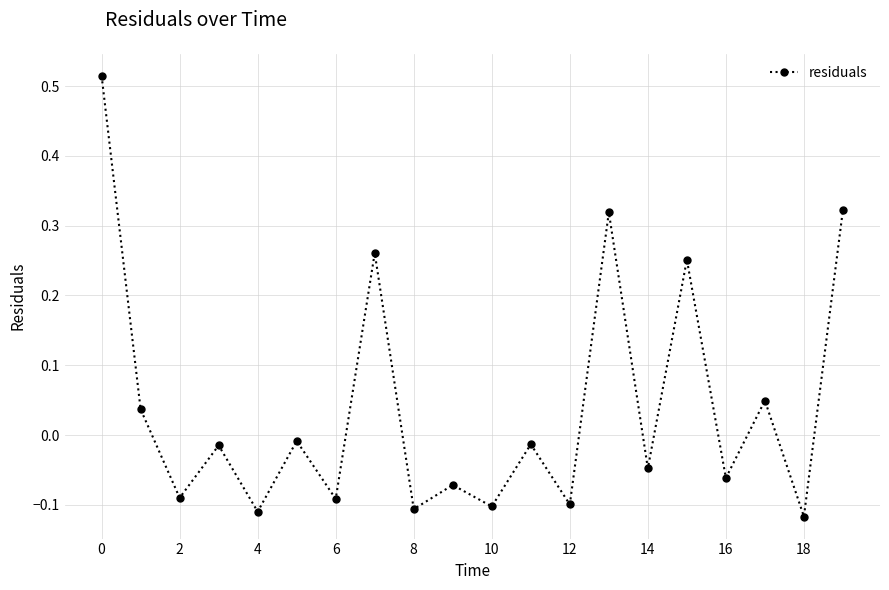

What is the difference between the maximum and minimum values?

0.6